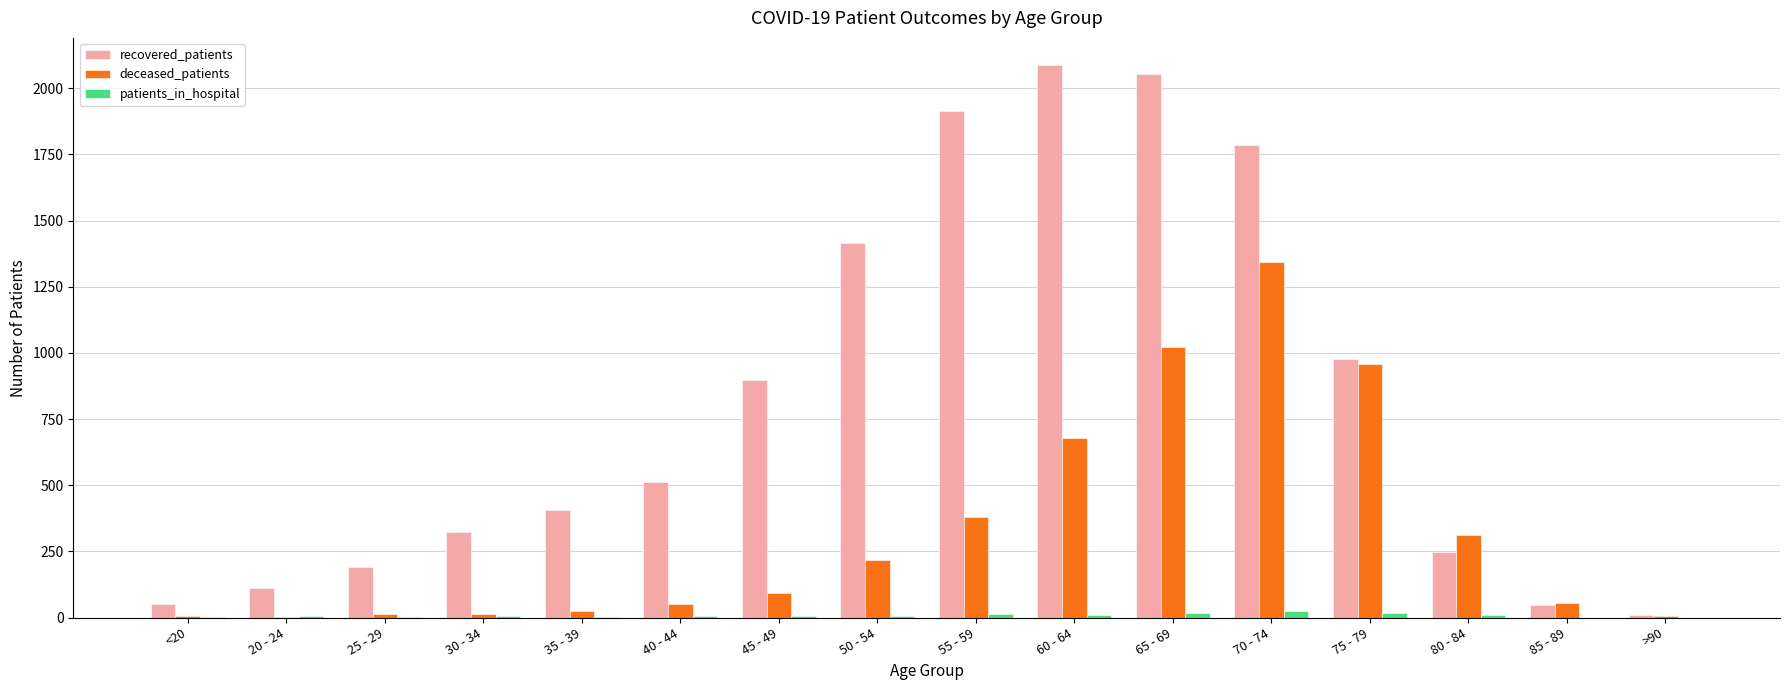

Between 60 - 64 and 70 - 74, which series saw the biggest shift?

deceased_patients